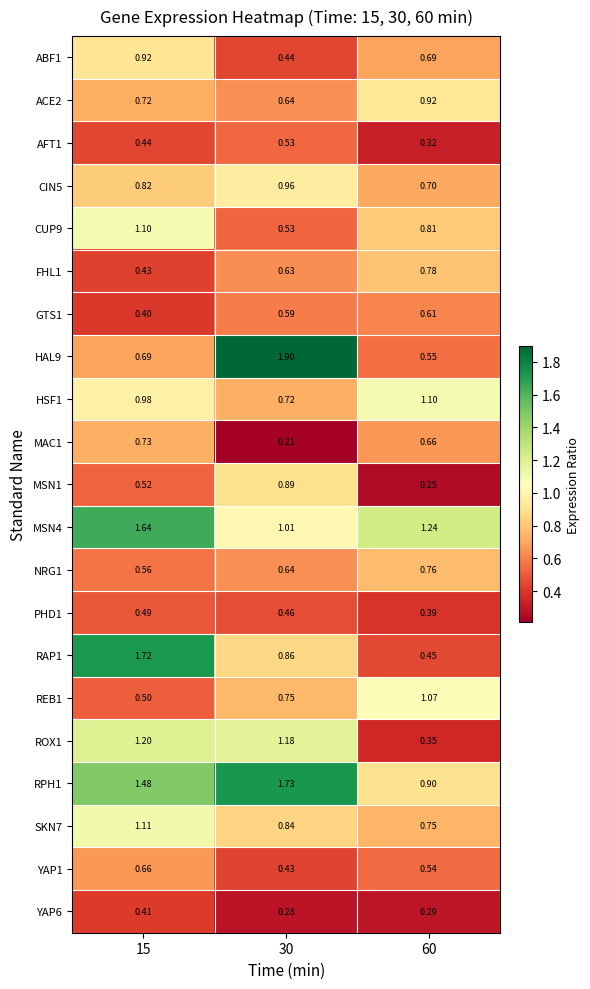

Is the value of RPH1 at 15 greater than the value of ABF1 at 15?

Yes